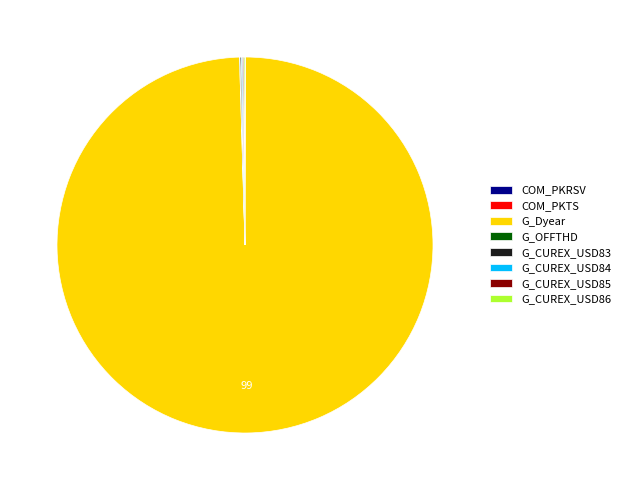

Does any single category account for the majority?

Yes